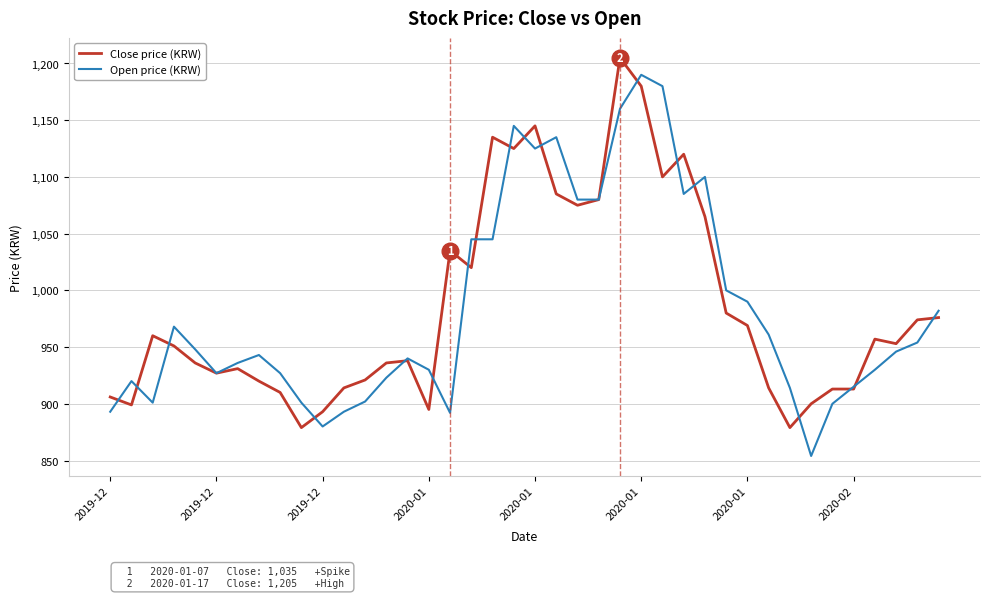

What is the smallest value displayed?

854